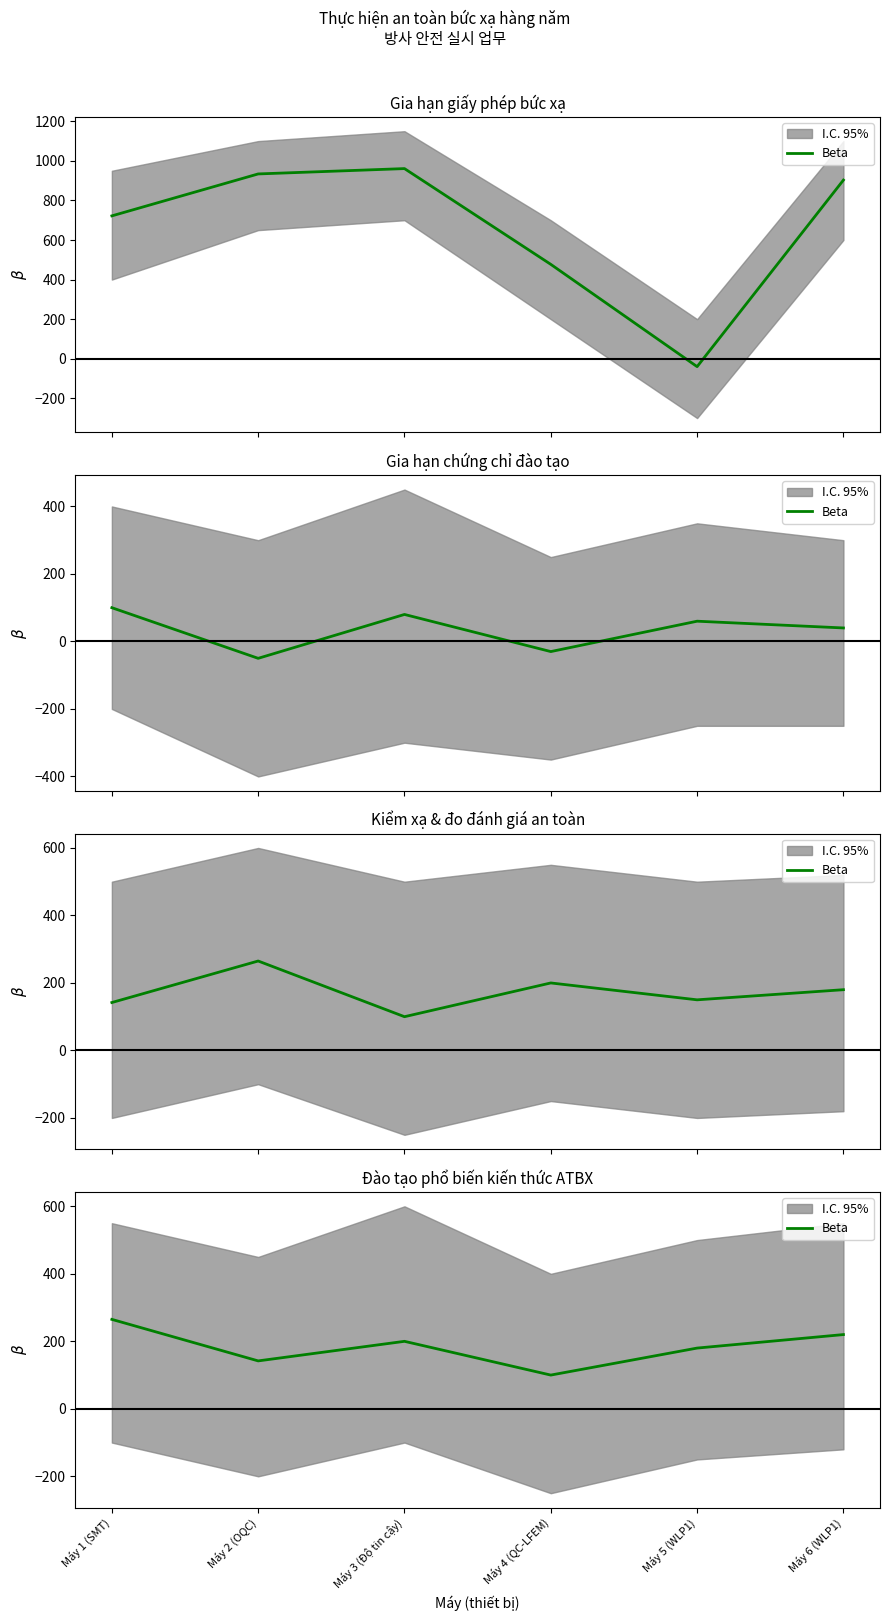

At which category does the data reach its first local valley?

Máy 2 (OQC)